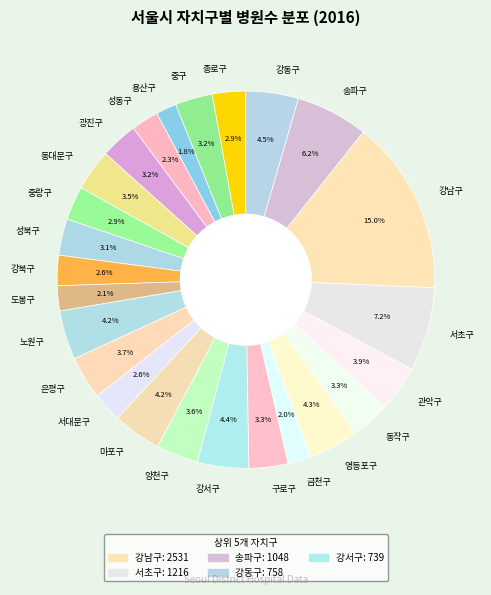

To the nearest percent, what is the difference between the largest and smallest slice percentages?

13%